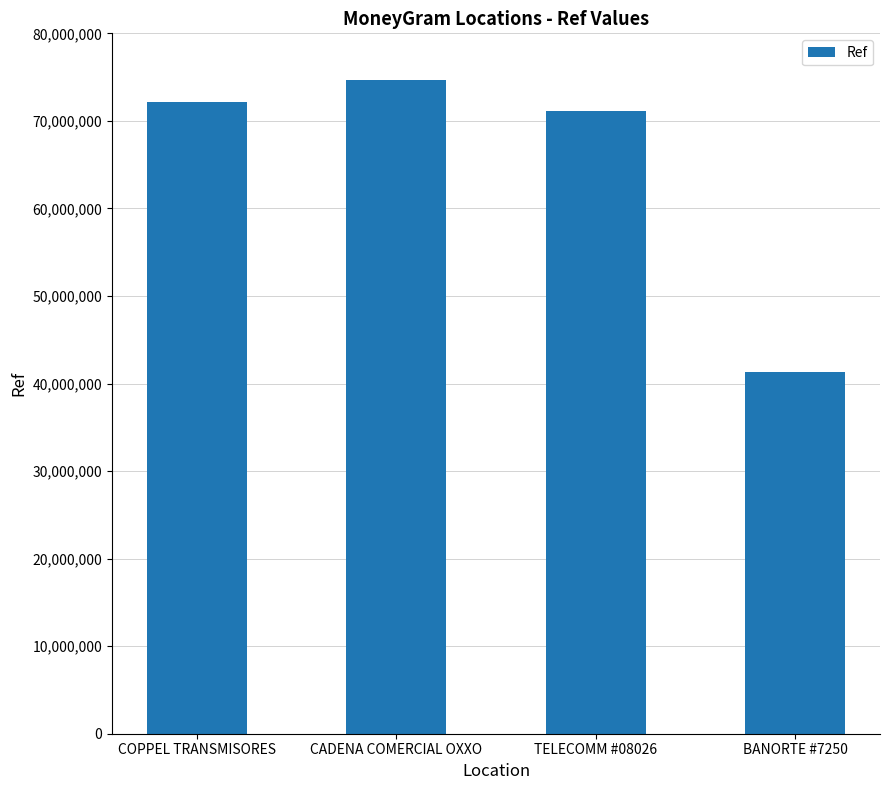

What is the label of the 3rd bar from the left?

TELECOMM #08026